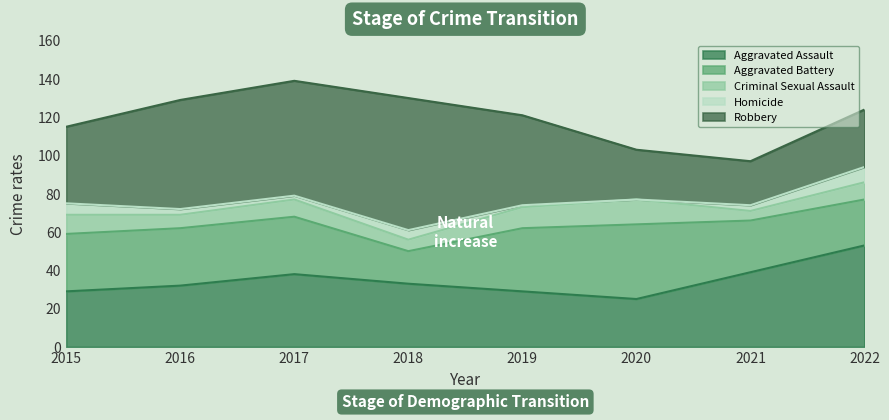

What is the difference between the maximum and minimum values in the Criminal Sexual Assault series?

8